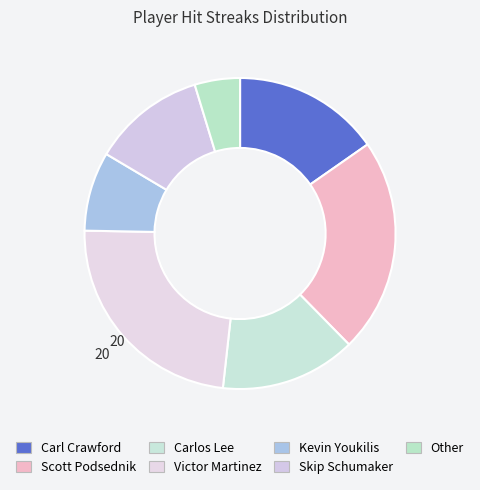

To the nearest percent, what is the difference between the largest and smallest slice percentages?

19%